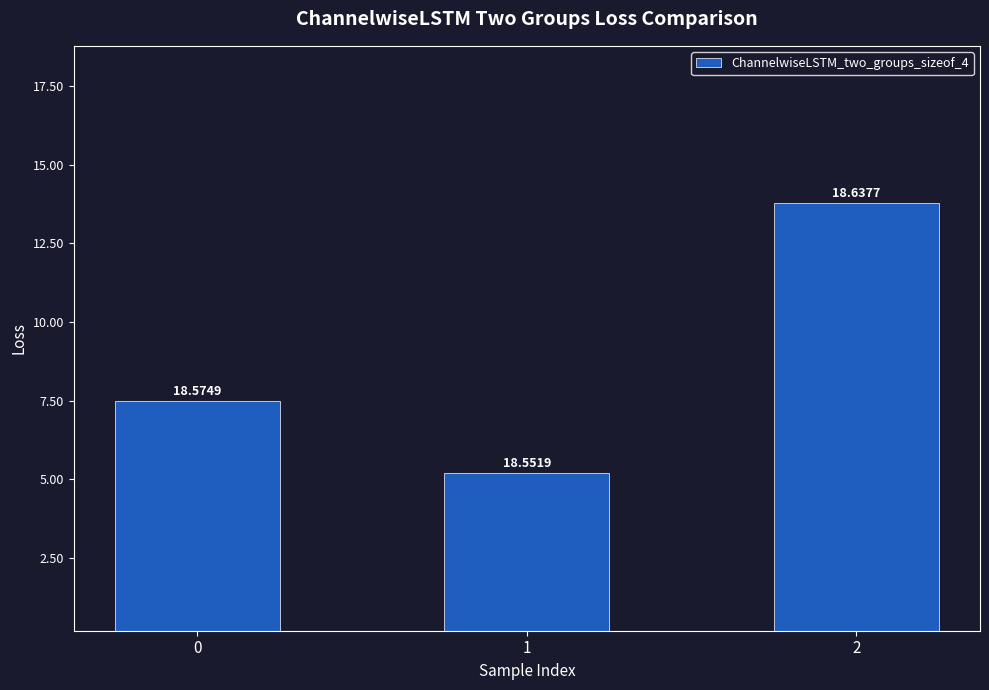

Are the bars horizontal?

No